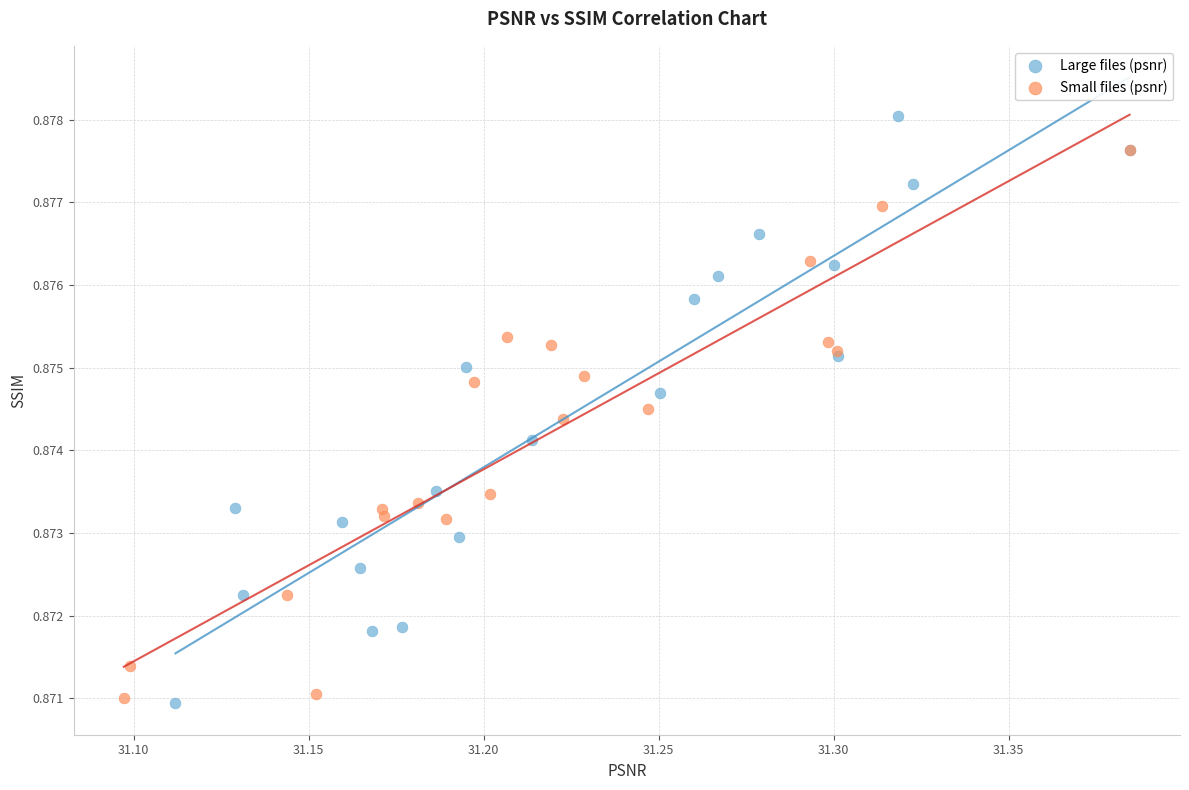

Which series reaches the maximum Y coordinate?

Large files (psnr)